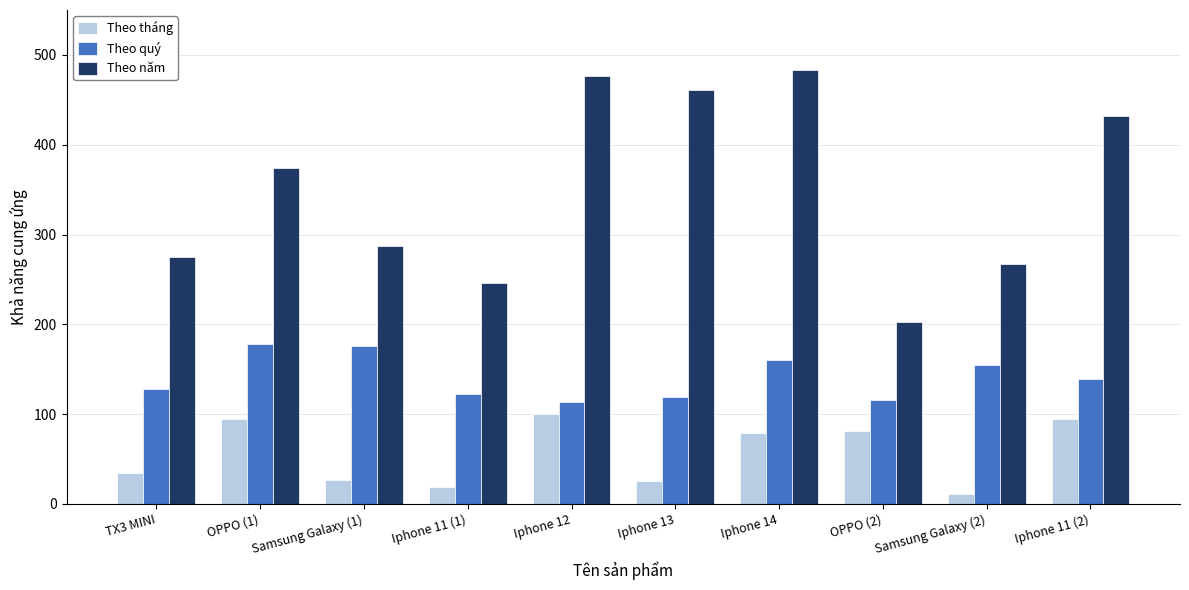

What is the minimum value shown in the chart?

11